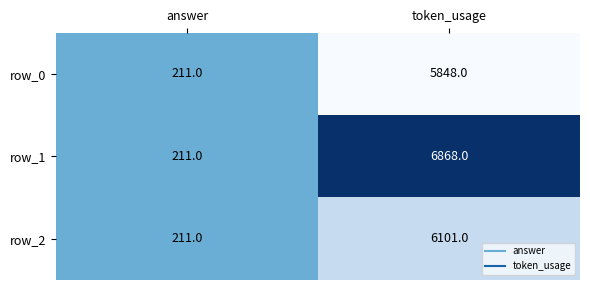

At which label does row_1 reach its minimum?

answer